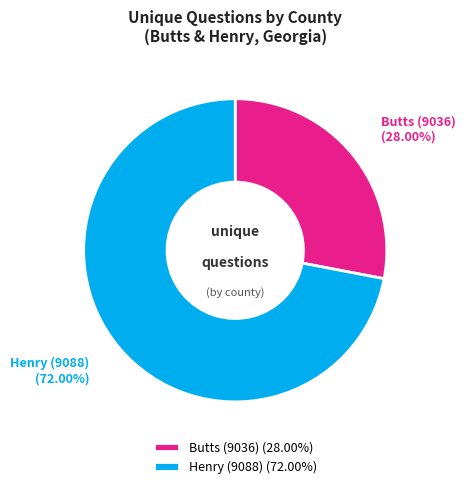

What percentage is the Butts (9036) slice, to the nearest percent?

28%